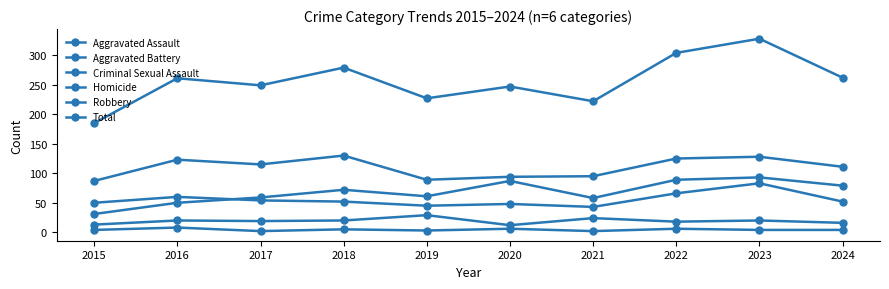

Which label corresponds to the largest value in the chart?

2023